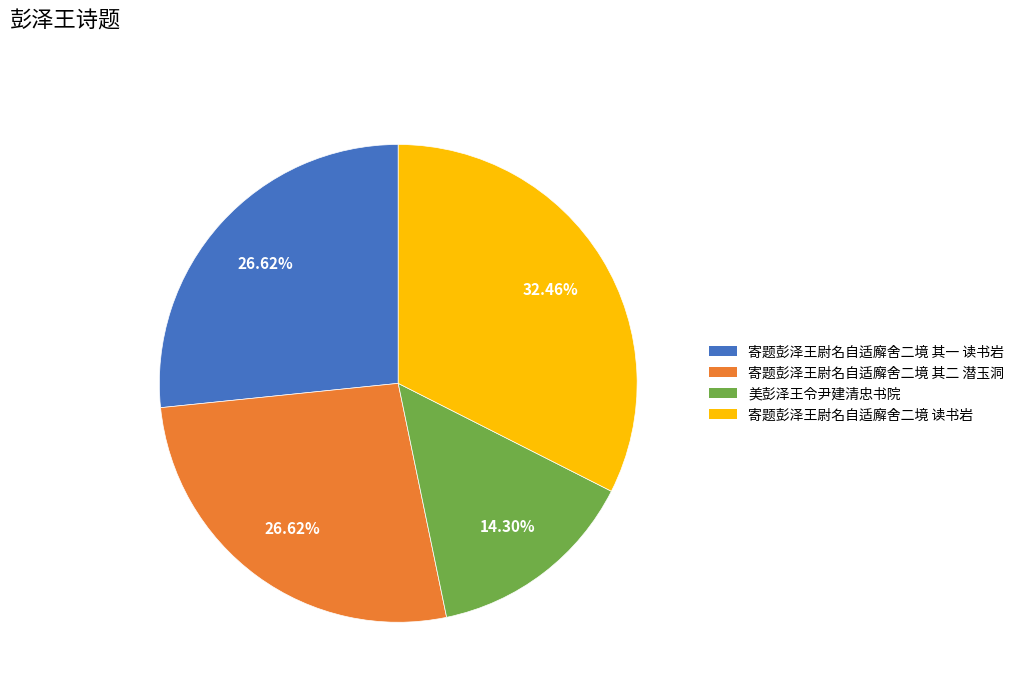

Is the sum of 寄题彭泽王尉名自适廨舍二境 其一 读书岩 and 寄题彭泽王尉名自适廨舍二境 读书岩 greater than half?

Yes